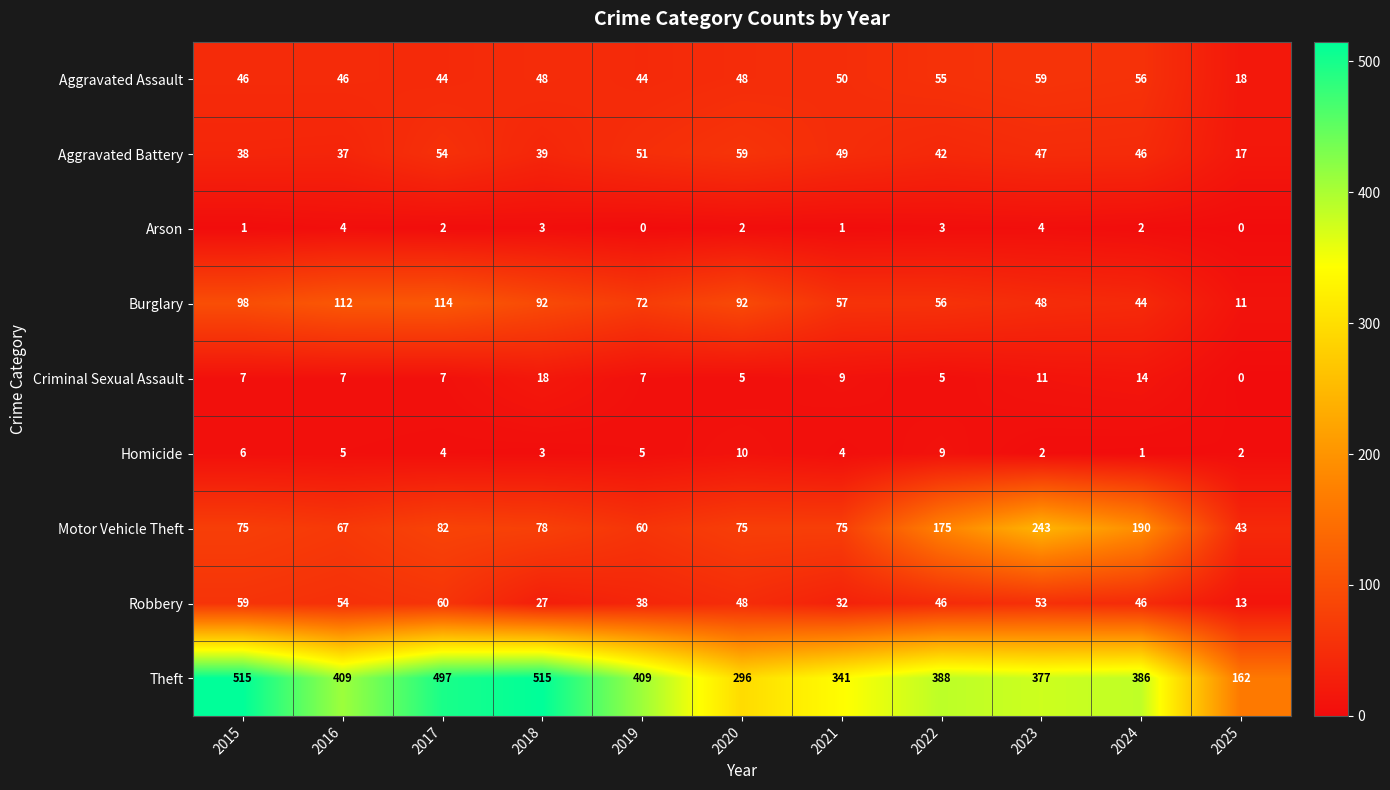

Rank the series at 2023 from lowest to highest value.

Homicide, Arson, Criminal Sexual Assault, Aggravated Battery, Burglary, Robbery, Aggravated Assault, Motor Vehicle Theft, Theft